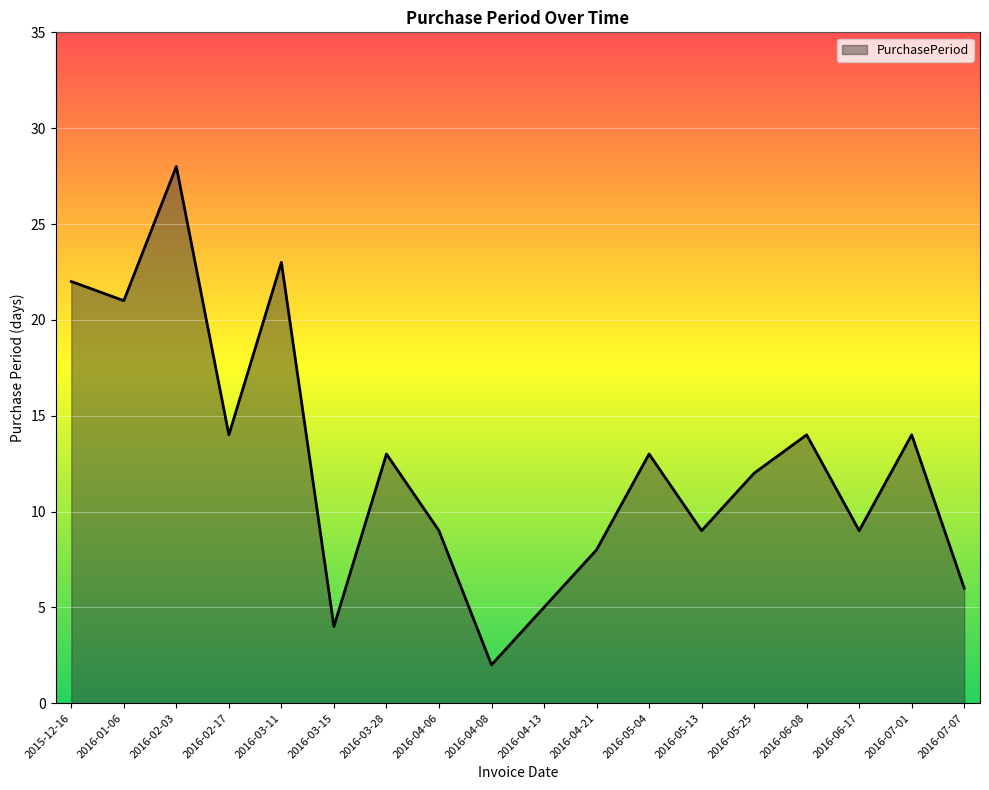

True or false: the data shows 13 at 2016-03-28.

True